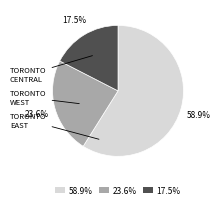

Does any single category account for the majority?

Yes